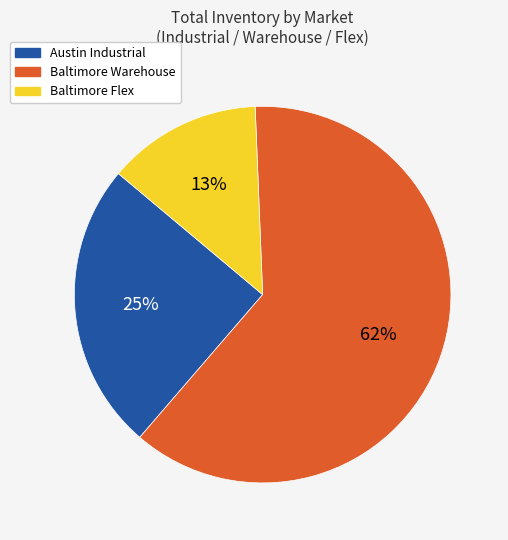

To the nearest percent, what is the difference between the largest and smallest slice percentages?

49%